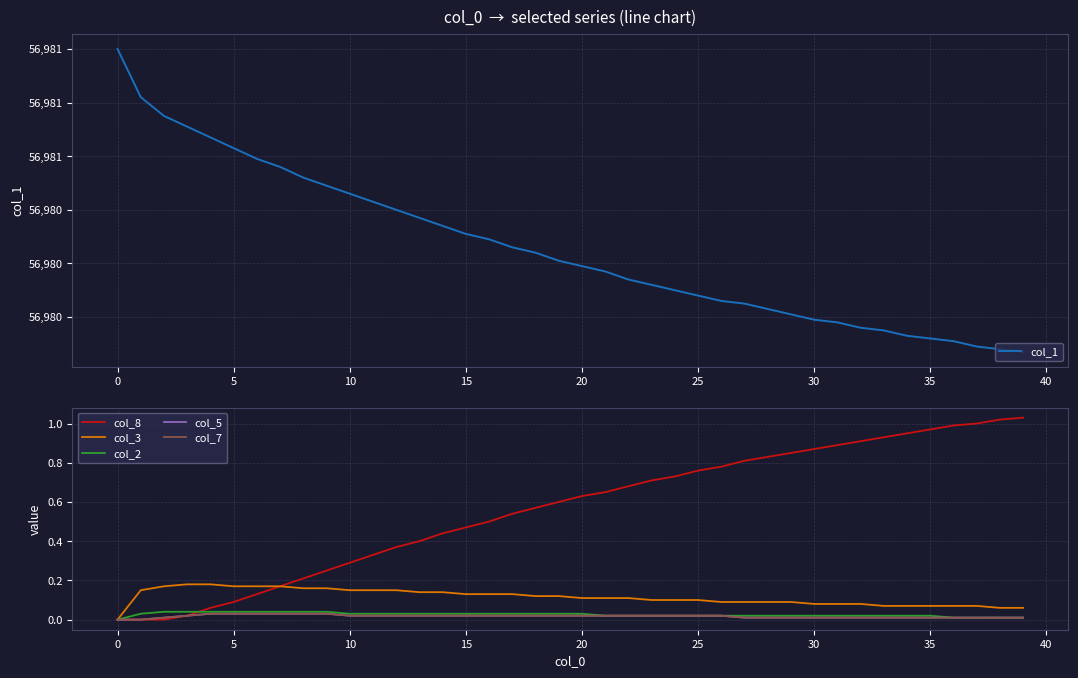

Which series has the largest total across all categories?

col_1